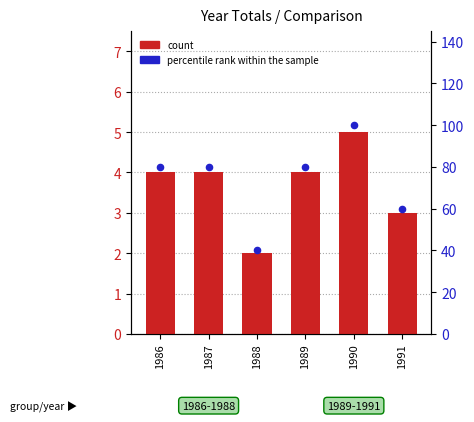

At how many categories does at least one series exceed 43?

5